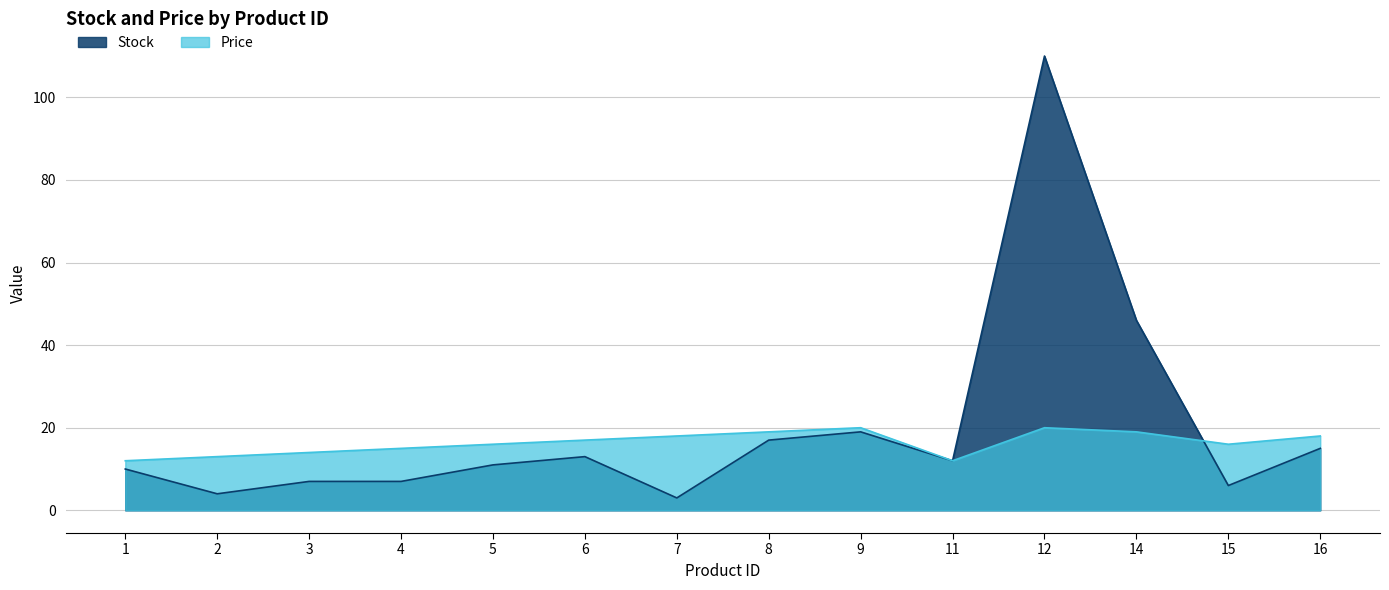

True or false: Price has a value of 8 at 9.

False